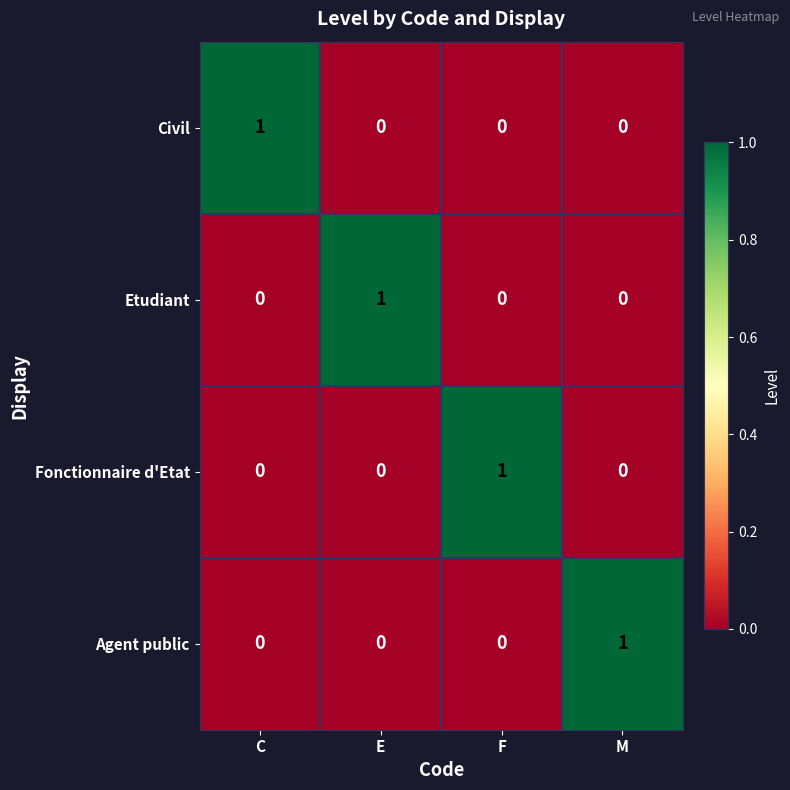

At how many categories does at least one series exceed 0?

4